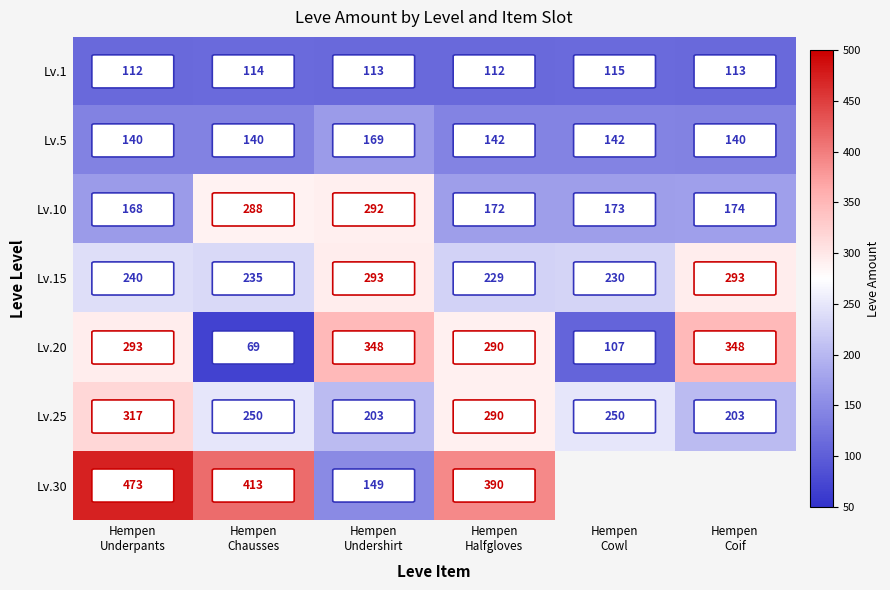

What is the maximum value for Lv.10?

292